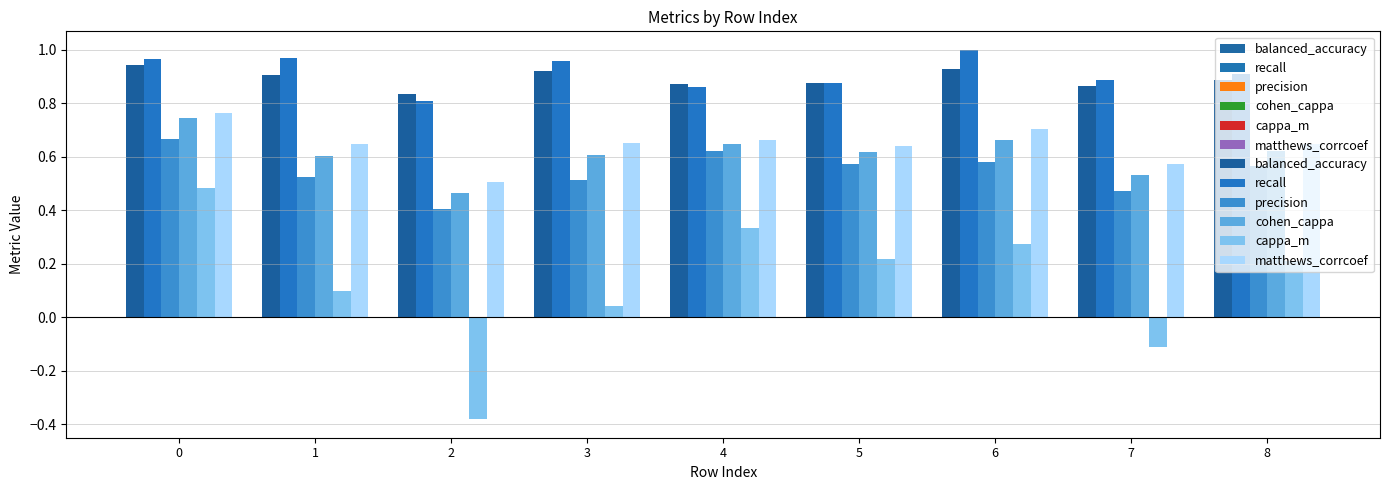

Between 4 and 3, which is larger?

3